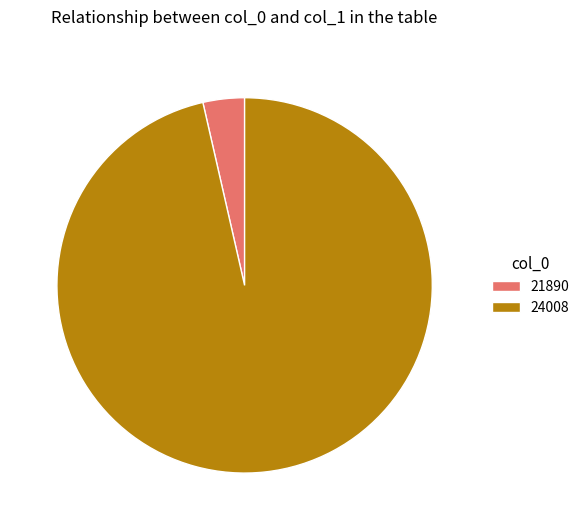

The 21890 slice represents 4% of the pie. True or false?

True